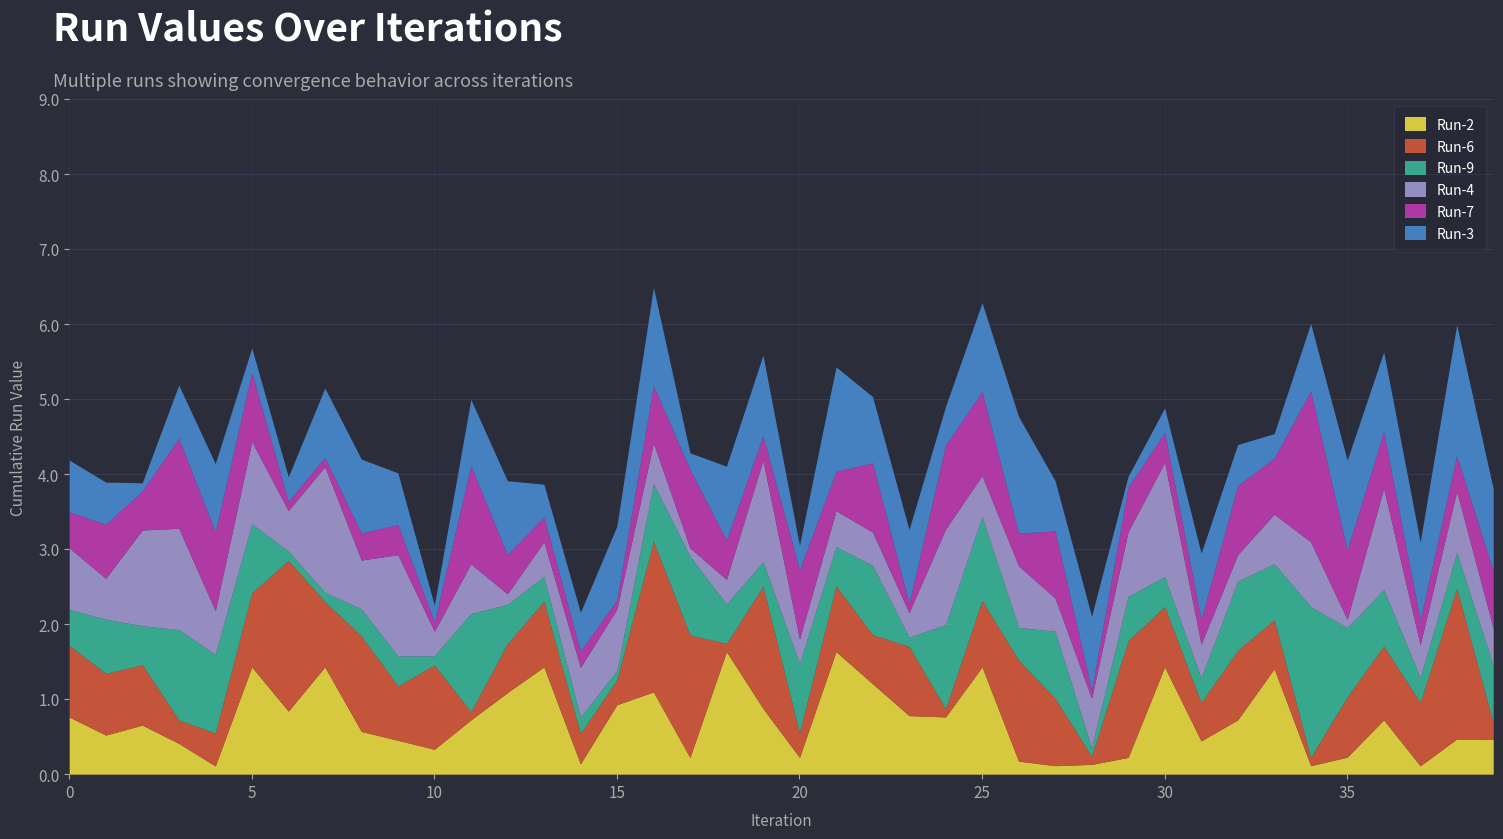

What is the value of the Run-3 point at the 6th from the left?

0.3